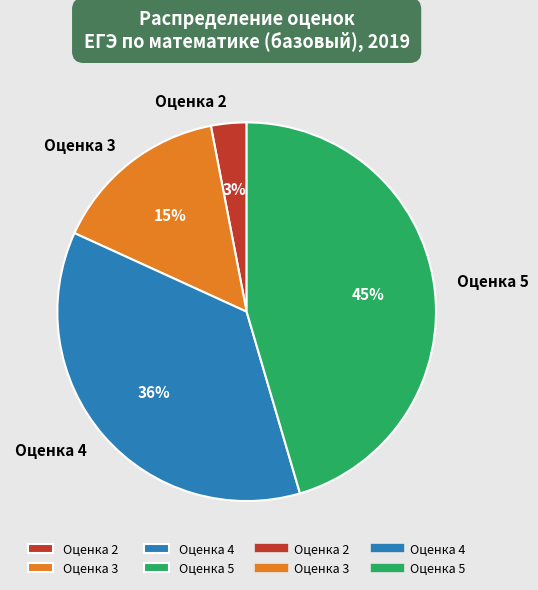

True or false: Оценка 4 accounts for 51% of the total.

False